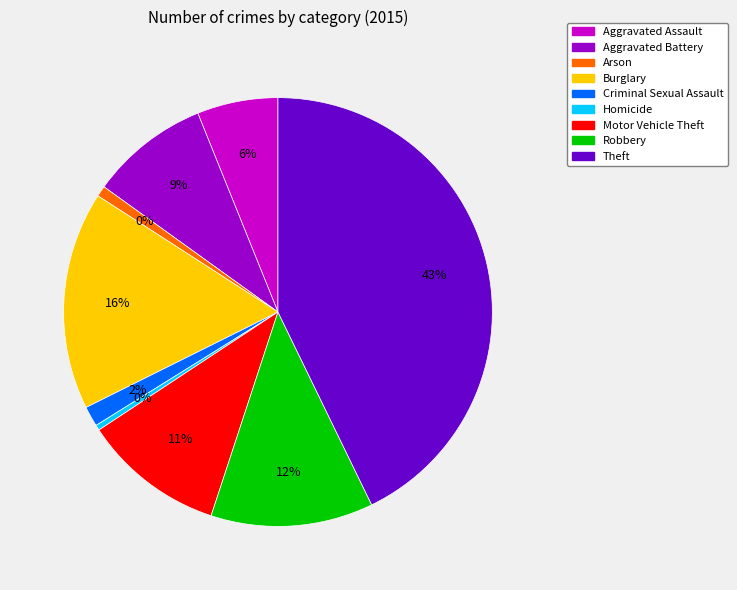

Rank the categories by value from highest to lowest.

Theft, Burglary, Robbery, Motor Vehicle Theft, Aggravated Battery, Aggravated Assault, Criminal Sexual Assault, Arson, Homicide